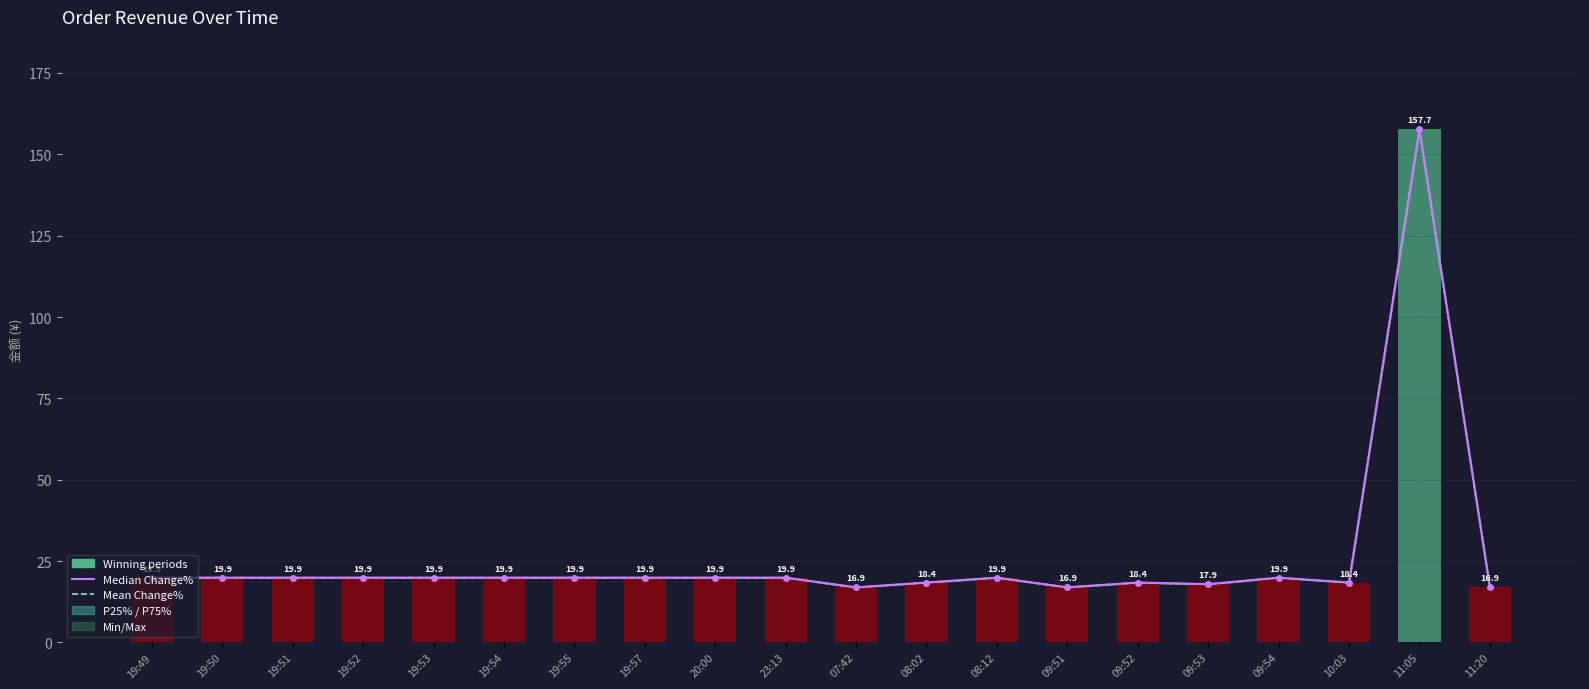

Is it true that Mean Change% equals 19.9 at 08:12?

True